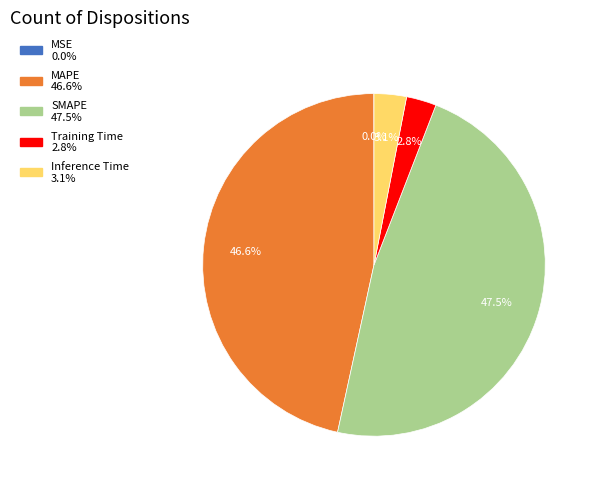

Which slice is the largest?

SMAPE